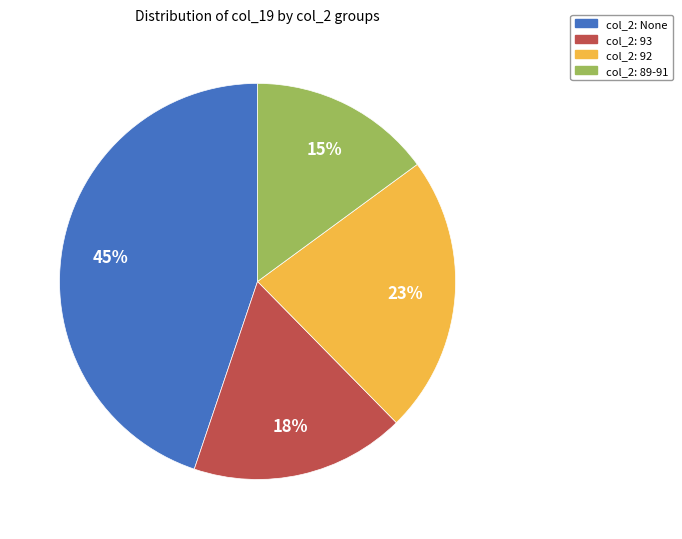

How many slices are in this pie chart?

4